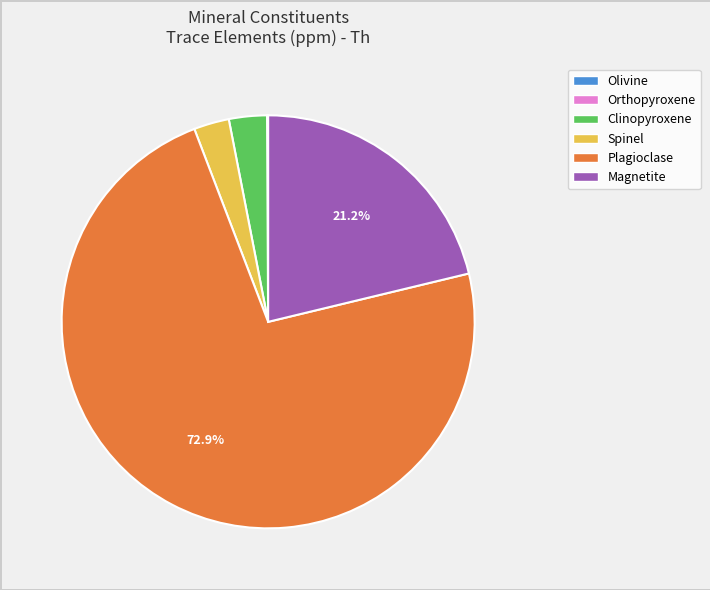

To the nearest percent, what is the difference between the Spinel and Plagioclase slice percentages?

70%